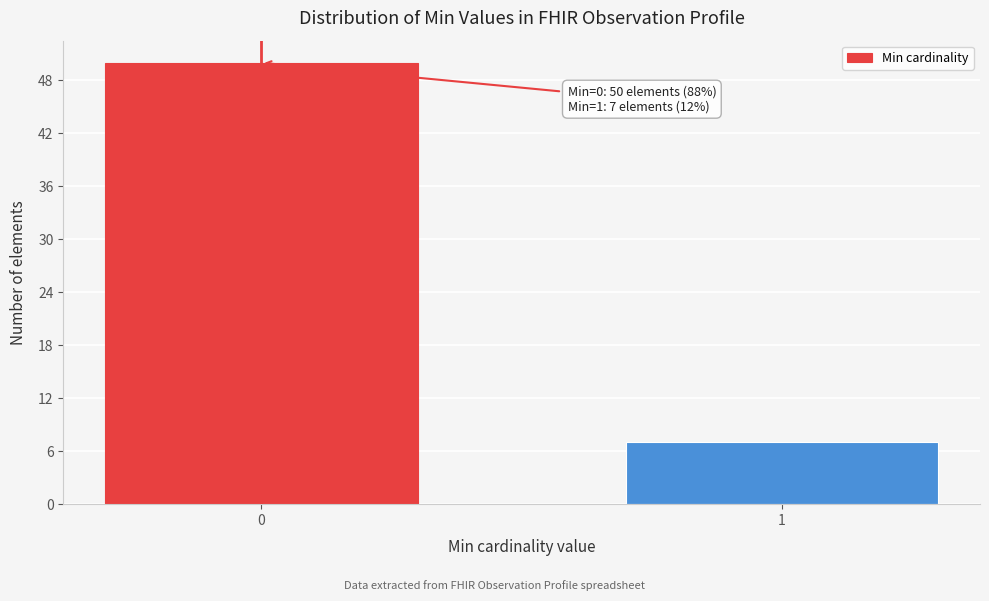

Reading left to right, list all the values displayed in this chart.

0=50	1=7